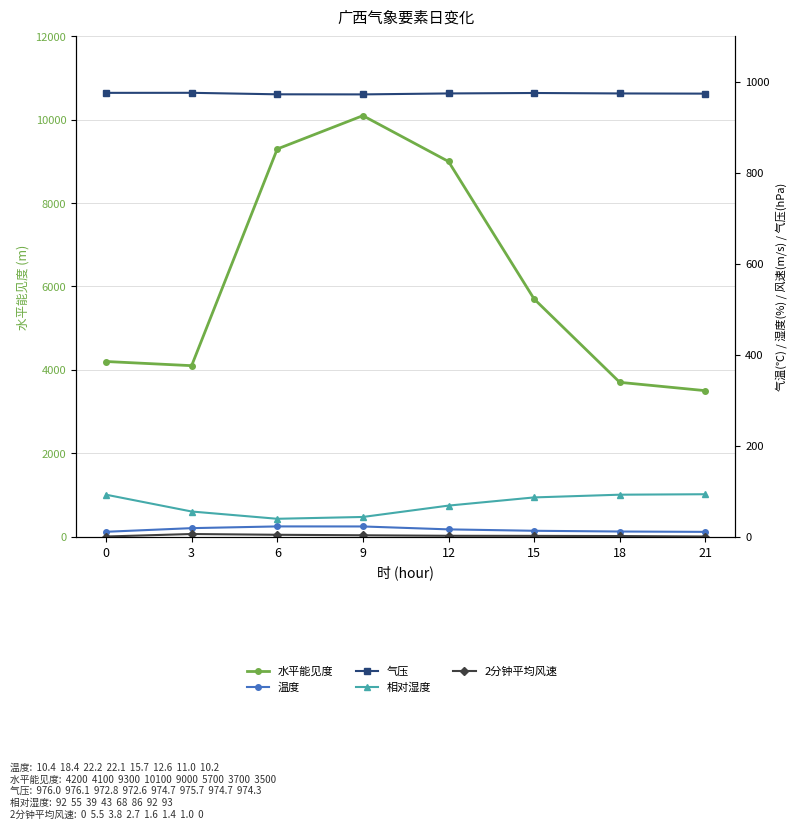

What is the difference between the highest and lowest values at 0?

4200.0